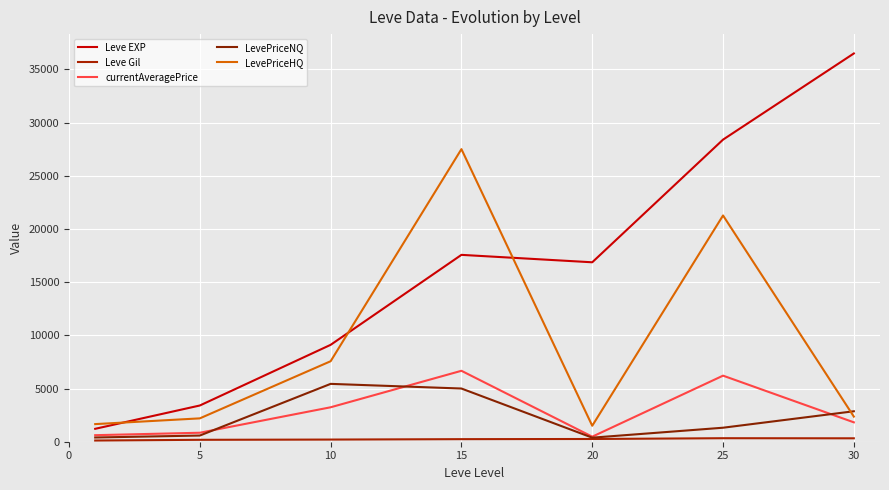

List the series in order of their peak value, highest first.

Leve EXP, LevePriceHQ, currentAveragePrice, LevePriceNQ, Leve Gil